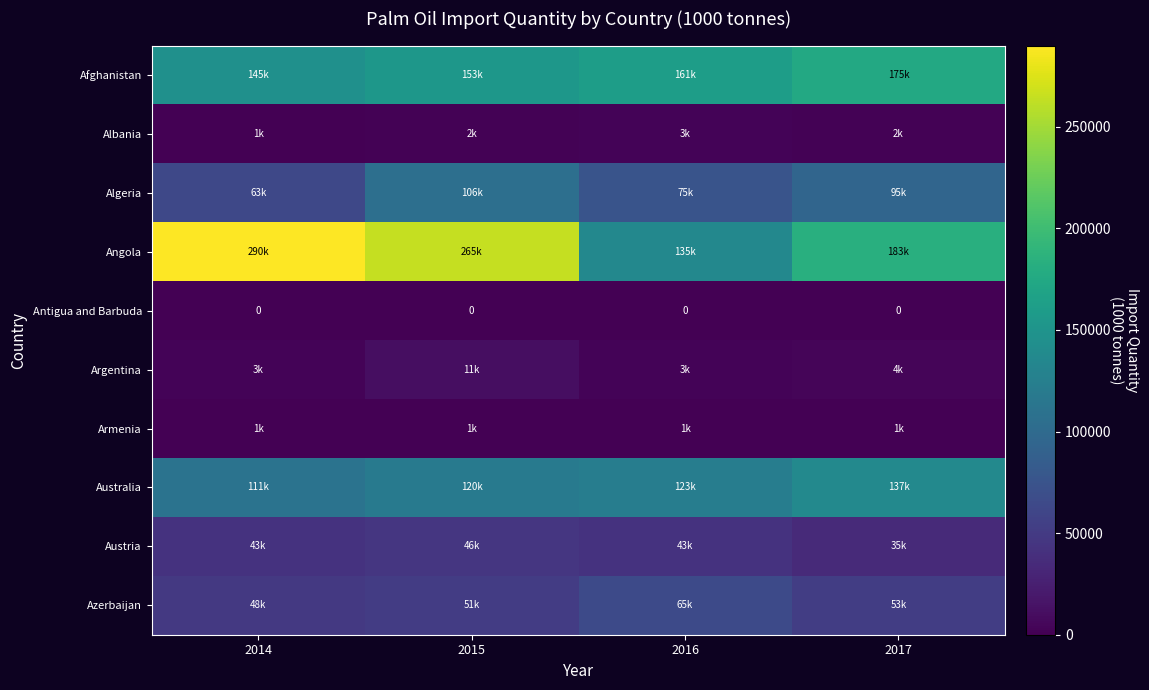

What is the lowest value of the Armenia series?

1000